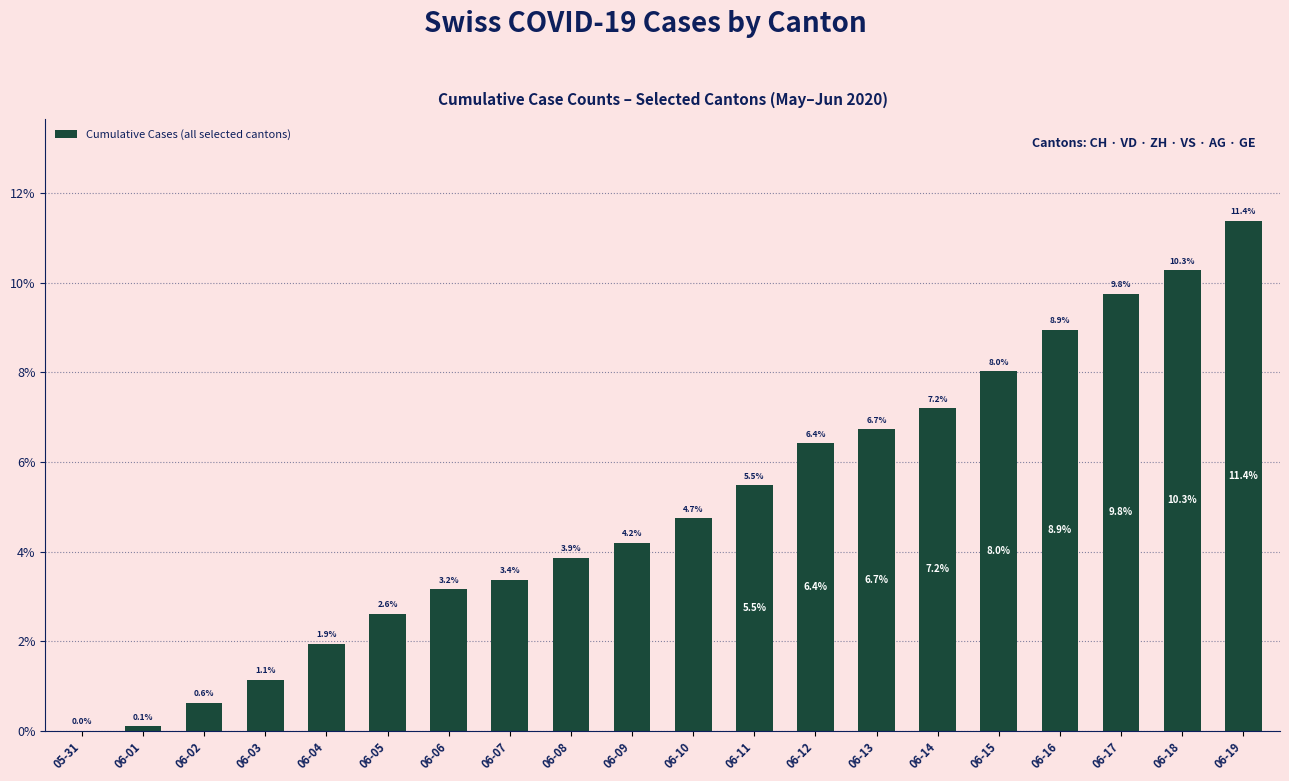

What is the sum of the values at 06-15 and 06-05?

10.6